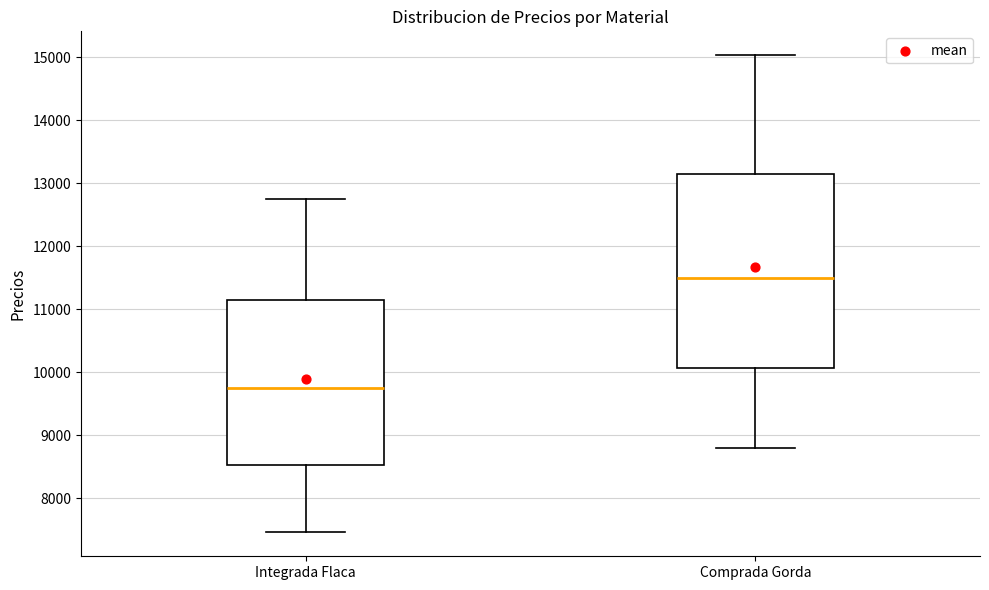

Reading left to right, transcribe this box plot: for each box, give where its median line is, the range the box spans, and where its two whiskers end, as read against the y-axis. The values are not printed on the chart, so give them approximately, as read against the axis.

Integrada Flaca: median 9700, box 8500 to 11100, whiskers 7500 to 12700
Comprada Gorda: median 11500, box 10100 to 13200, whiskers 8800 to 15000